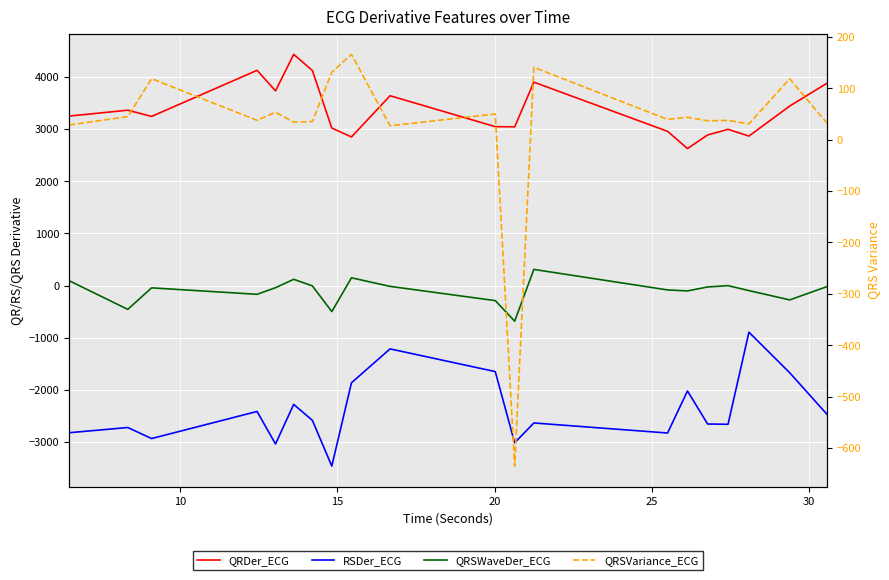

What is the average value of the RSDer_ECG series?

-2393.1